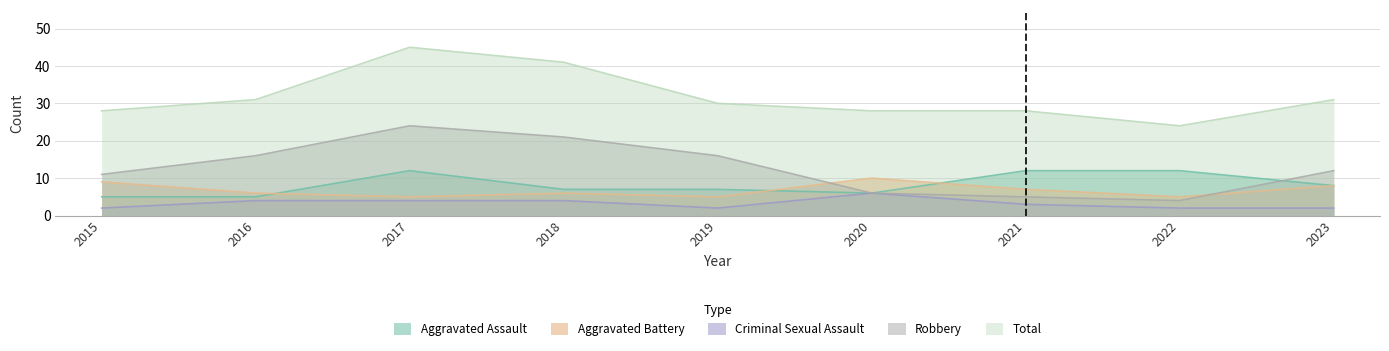

At which category does Total reach its first local valley?

2022